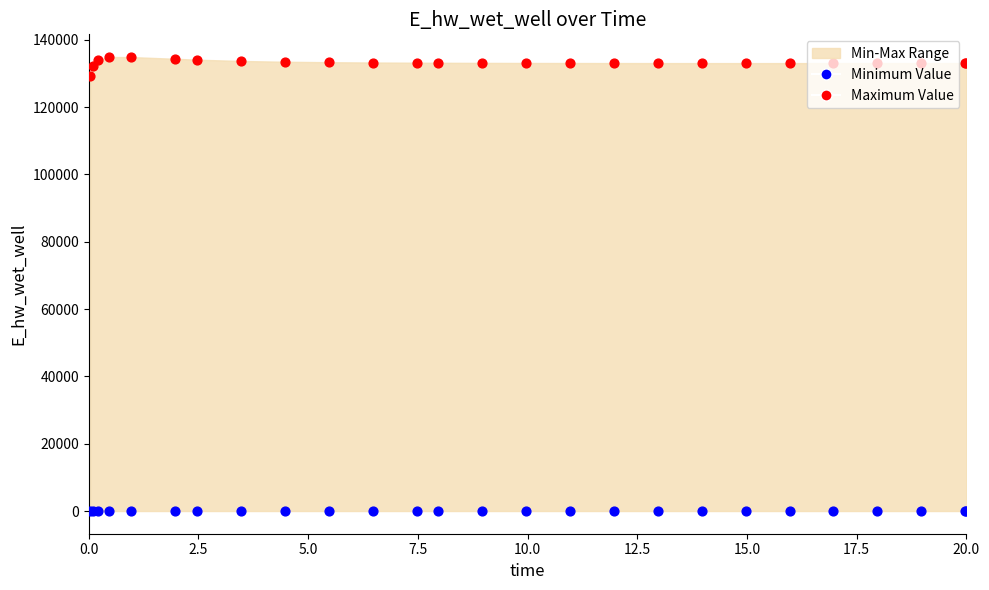

Which series reaches the maximum Y coordinate?

Maximum Value